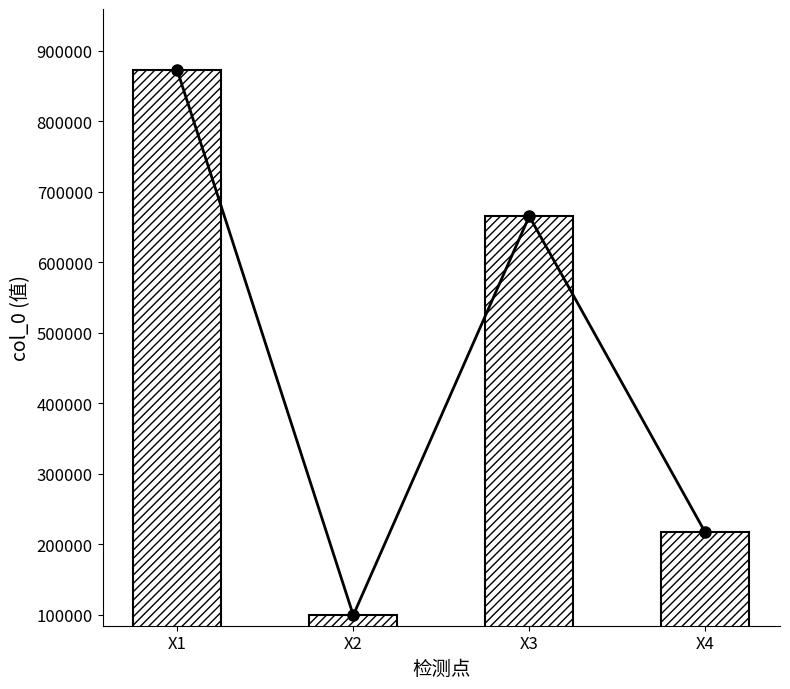

Rank the categories by value from highest to lowest.

X1, X3, X4, X2